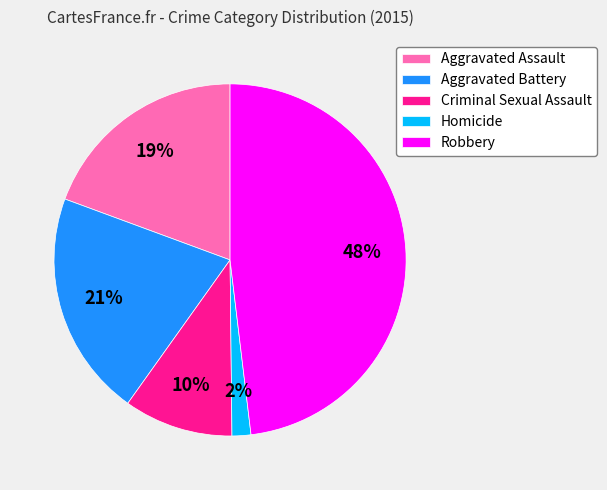

Rank the categories by value from lowest to highest.

Homicide, Criminal Sexual Assault, Aggravated Assault, Aggravated Battery, Robbery